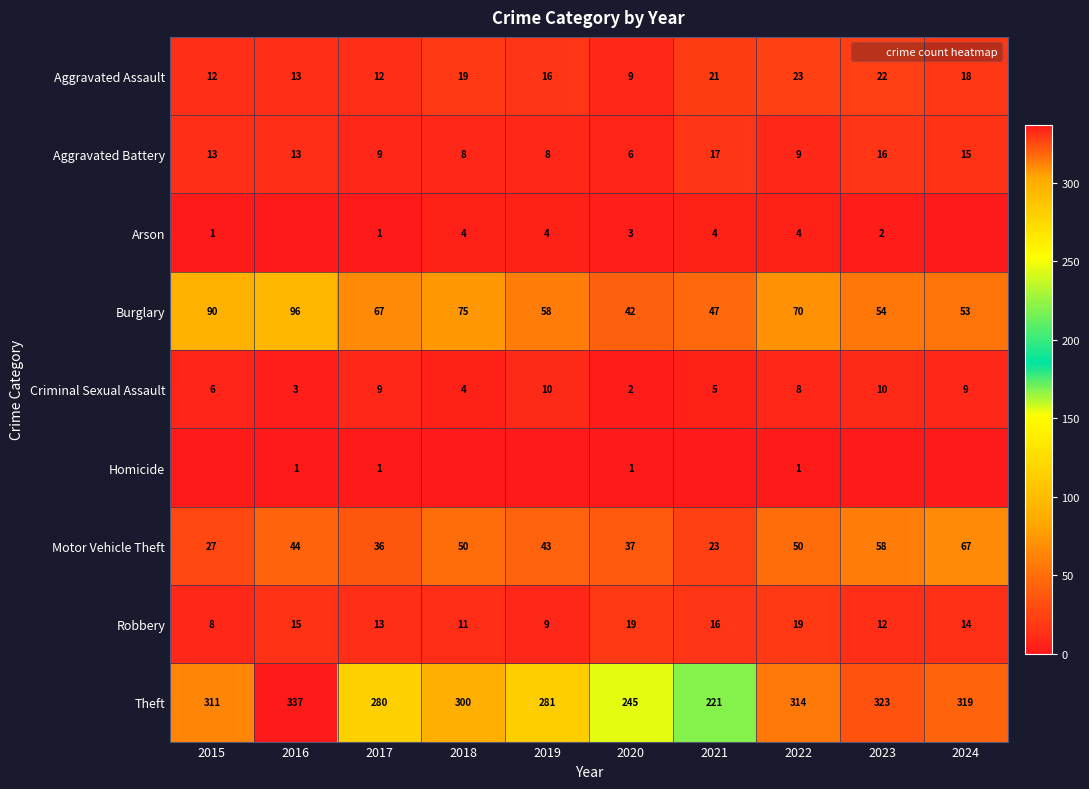

What is the approximate value of Burglary at 2018?

75